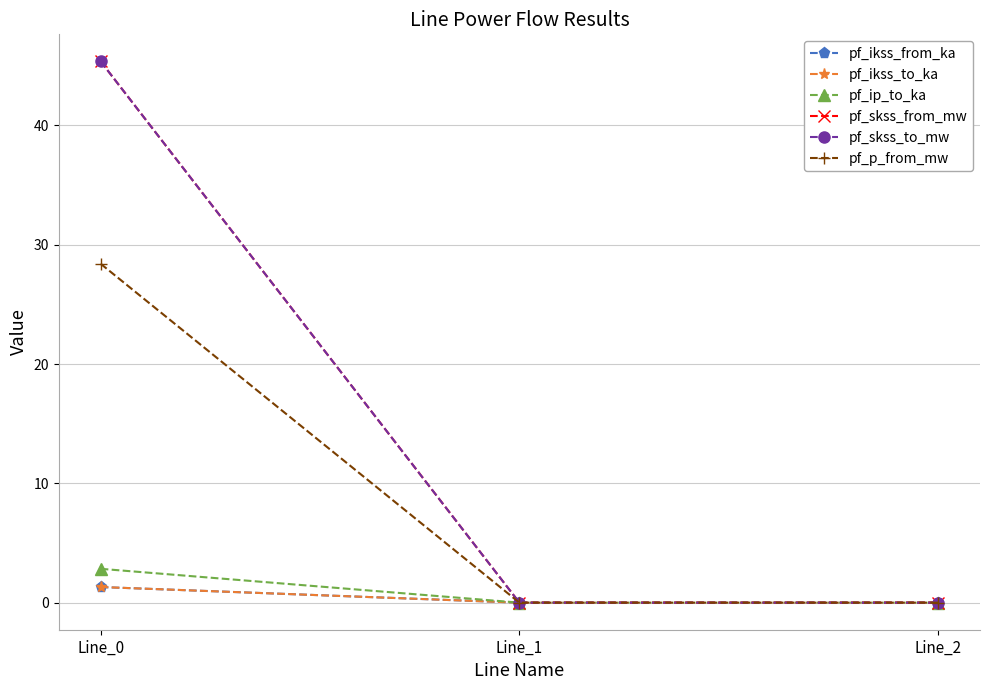

Is the value of pf_p_from_mw at Line_2 greater than the value of pf_skss_to_mw at Line_0?

No